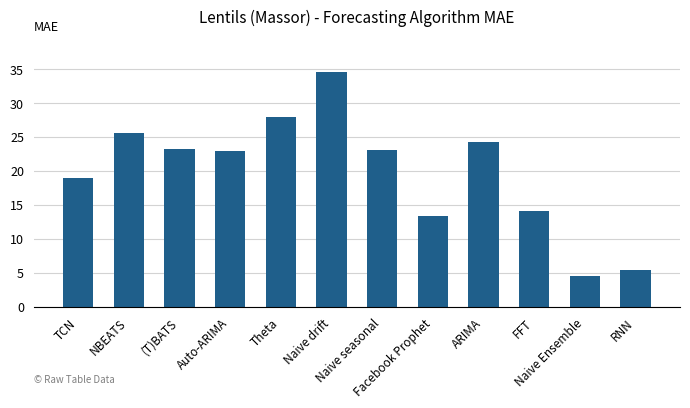

At which label does the data first exceed 23?

NBEATS